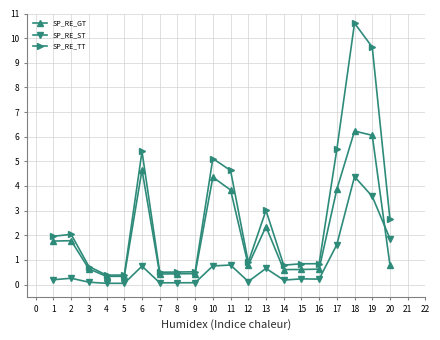

True or false: SP_RE_ST has more than 0 interior local peaks.

True